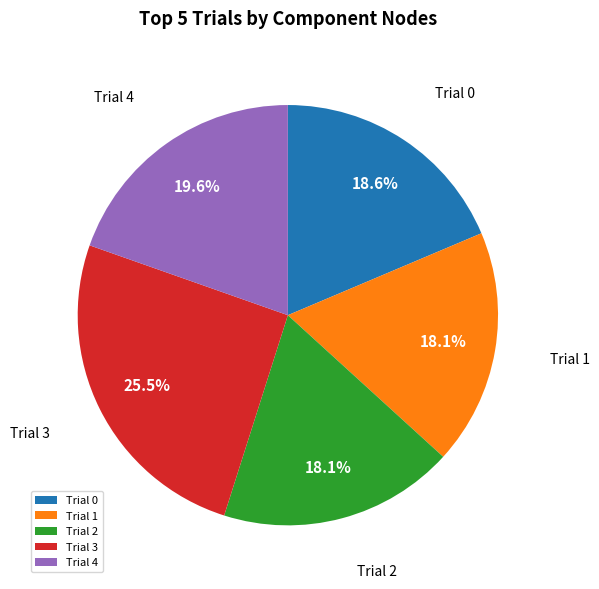

To the nearest percent, what percentage of the pie is Trial 1?

18%